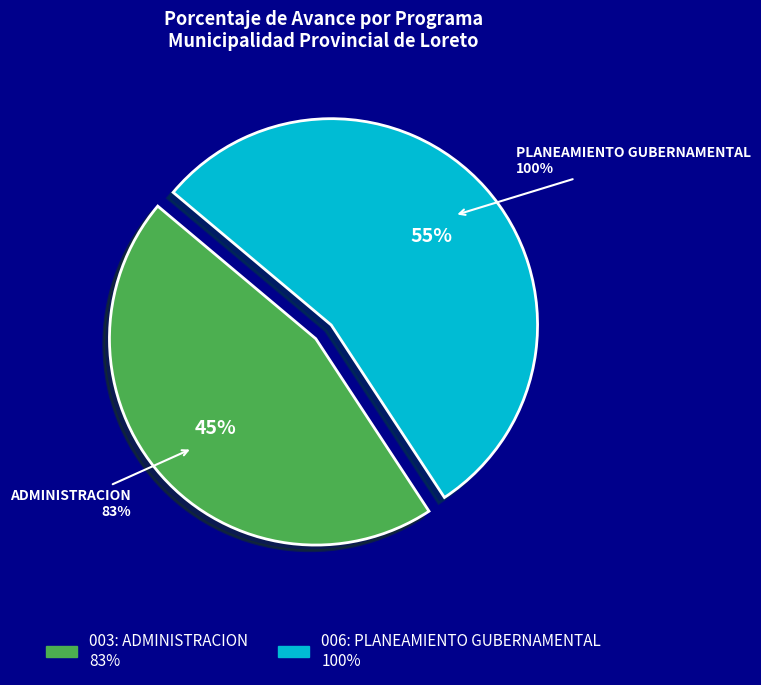

To the nearest percent, what portion does 003: ADMINISTRACION represent?

45%